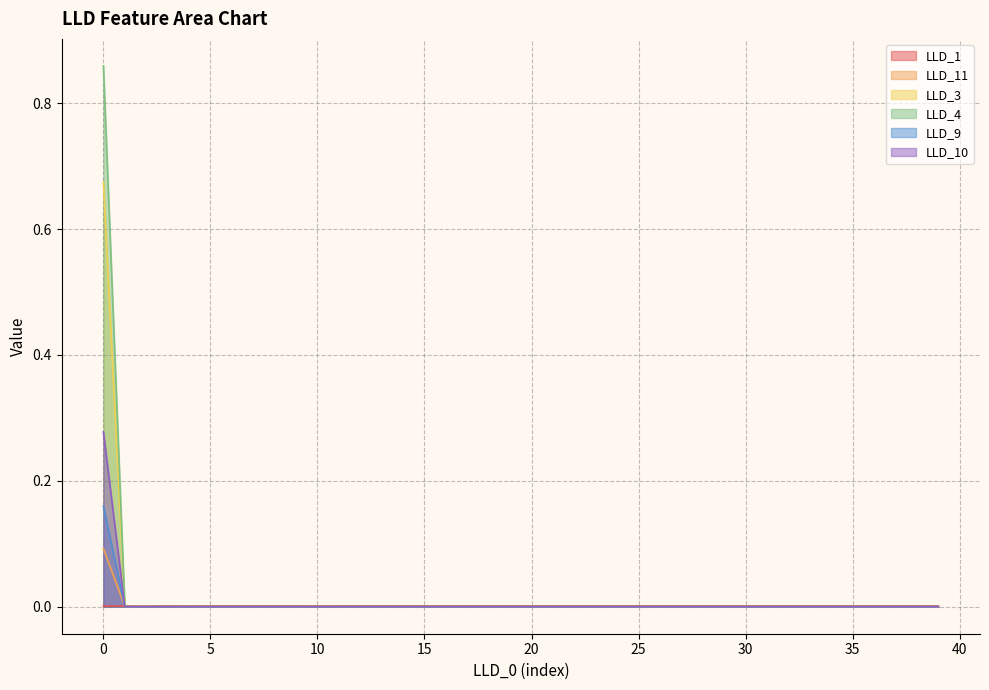

At which category does LLD_11 reach its first local valley?

1